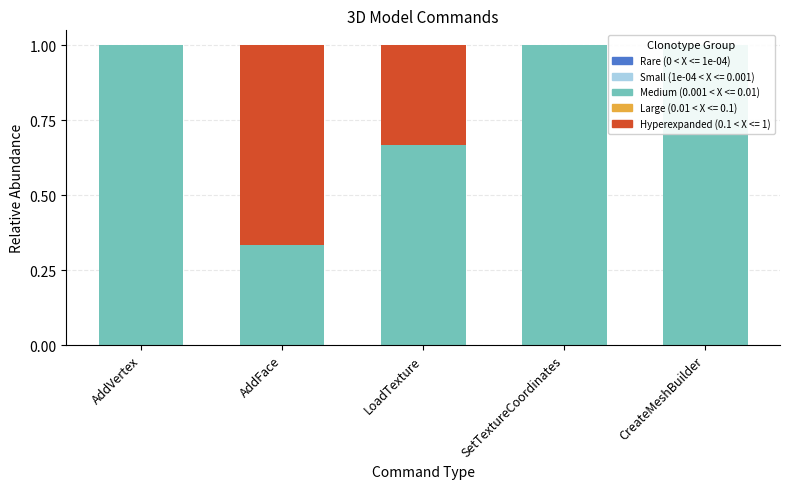

Is the value of Rare at LoadTexture greater than the value of Hyperexpanded at AddVertex?

No